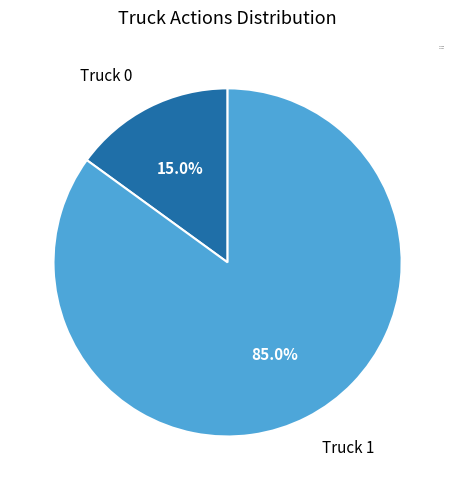

Which has a higher value, Truck 0 or Truck 1?

Truck 1